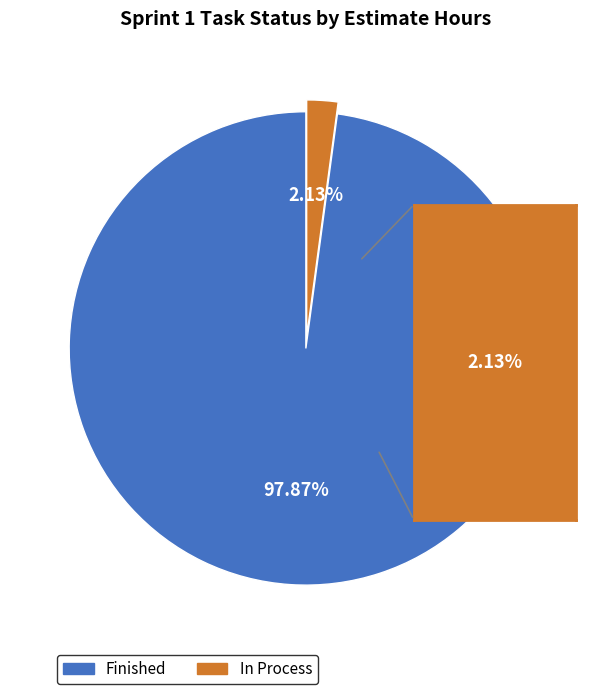

Is there any slice that represents more than half of the pie?

Yes